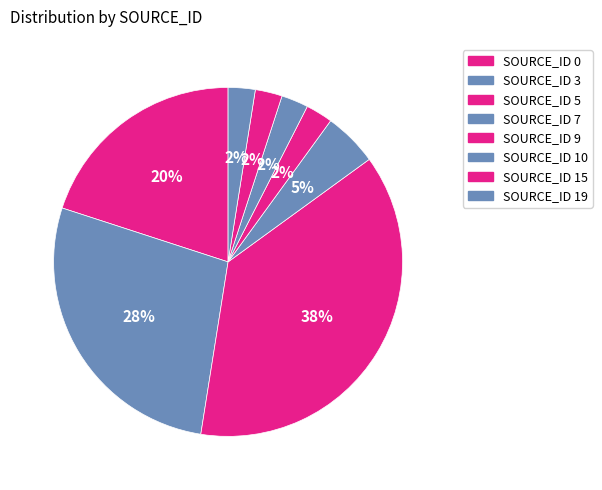

Does any single category account for the majority?

No